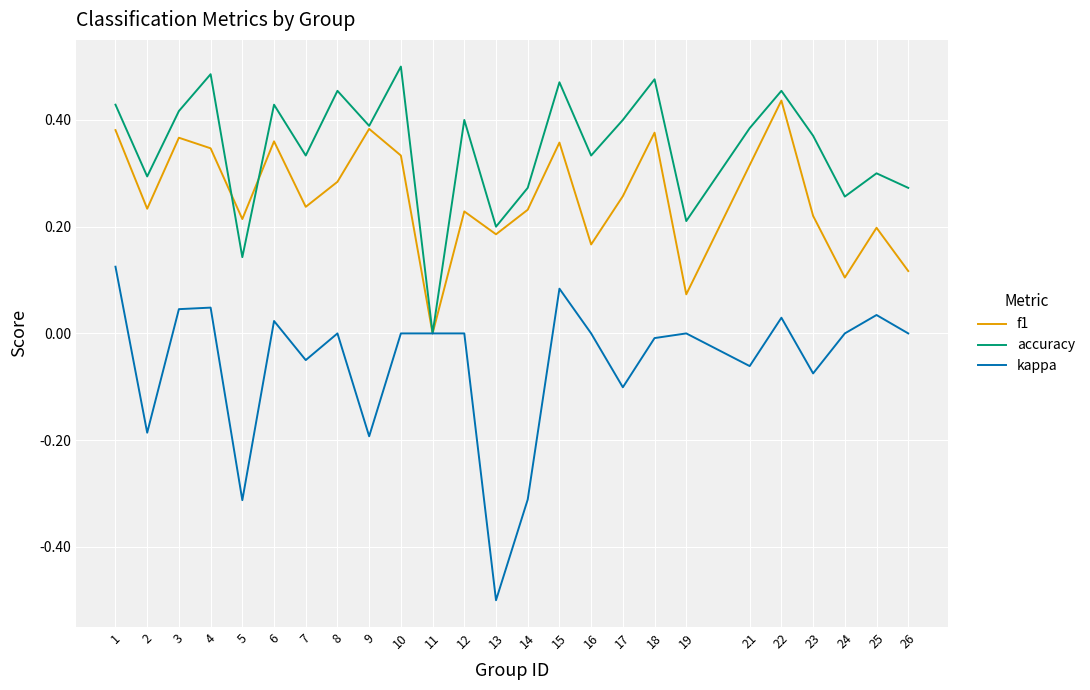

The value of f1 at 2 is 0.2. True or false?

True